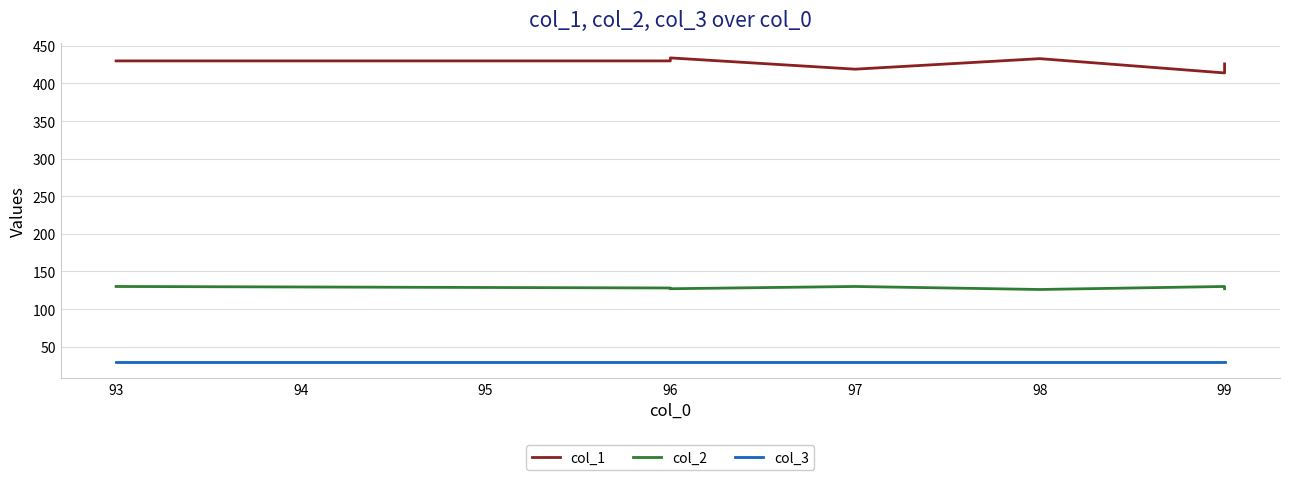

Count the col_2 values in the range 127 to 130.

7